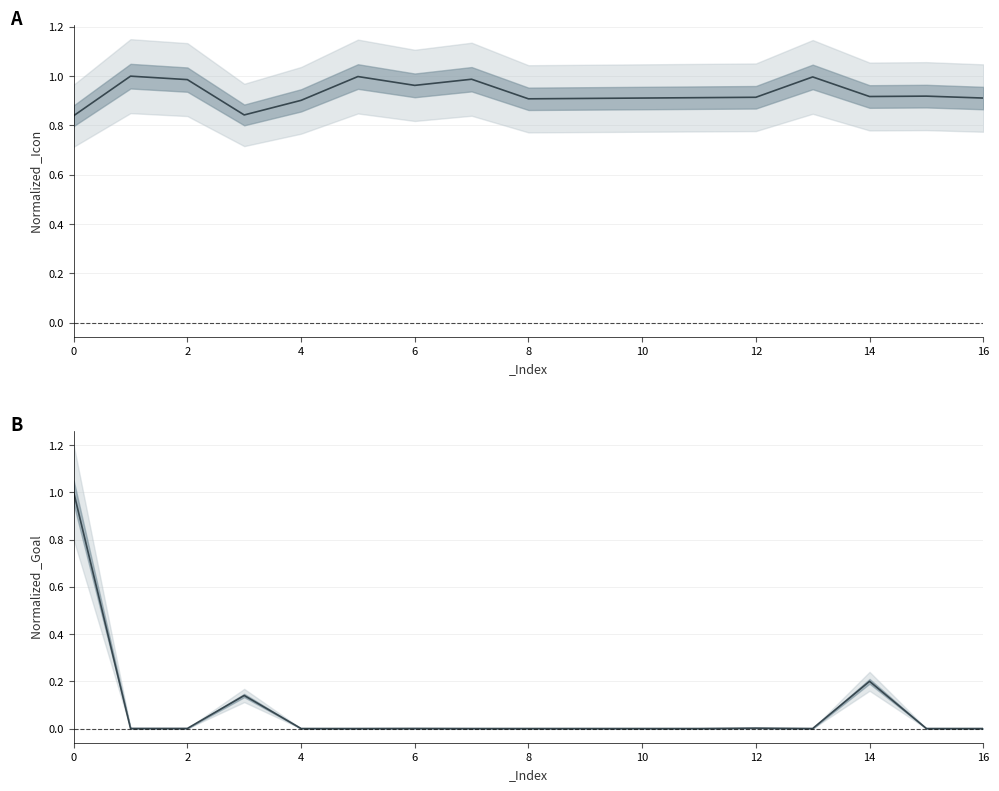

Between which two adjacent categories do _Icon and _Goal first intersect?

0 and 1